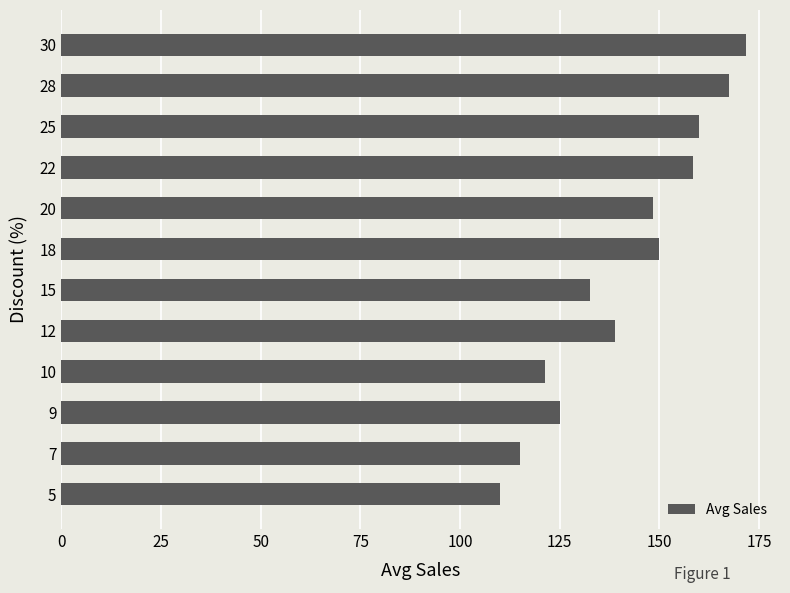

The value at 12 is 190.5. True or false?

False